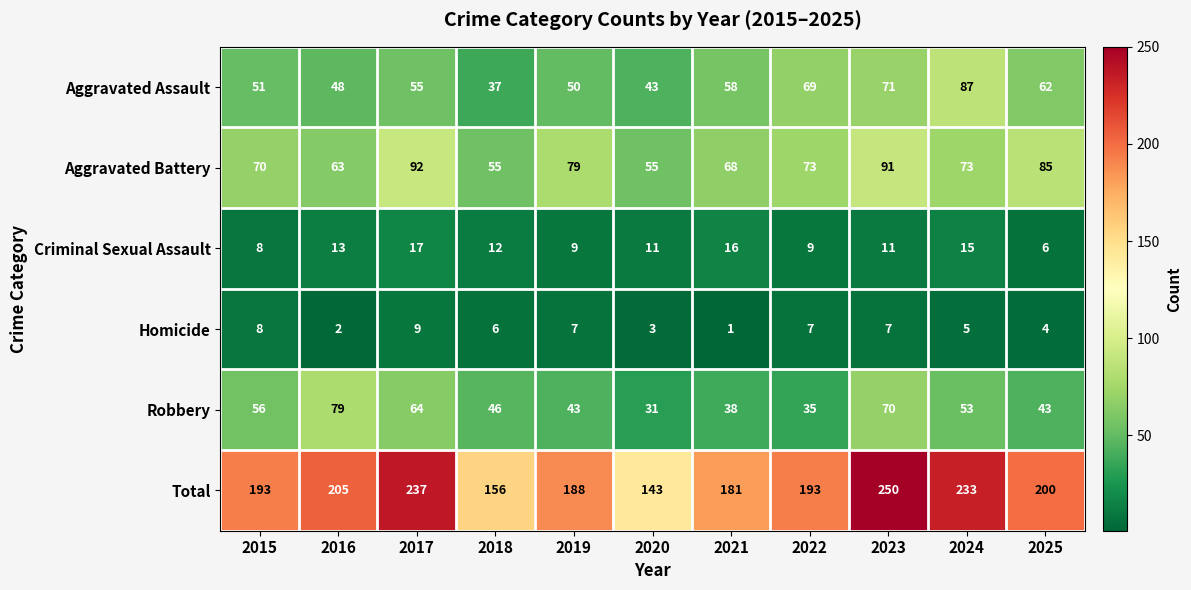

Which series has the widest spread of values?

Total